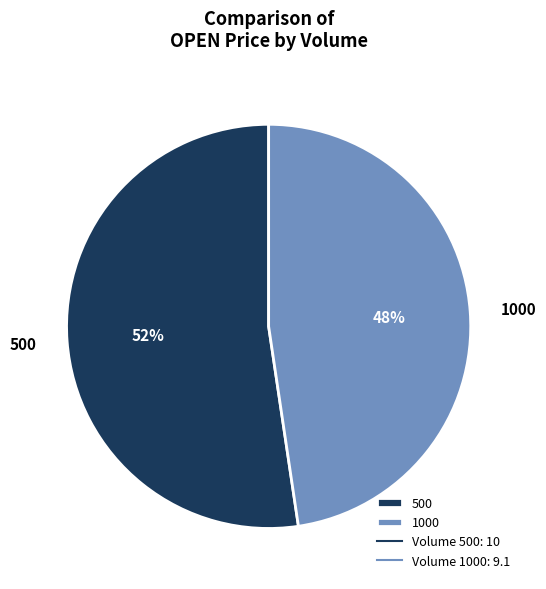

Combined, do 500 and 1000 account for over 50%?

Yes